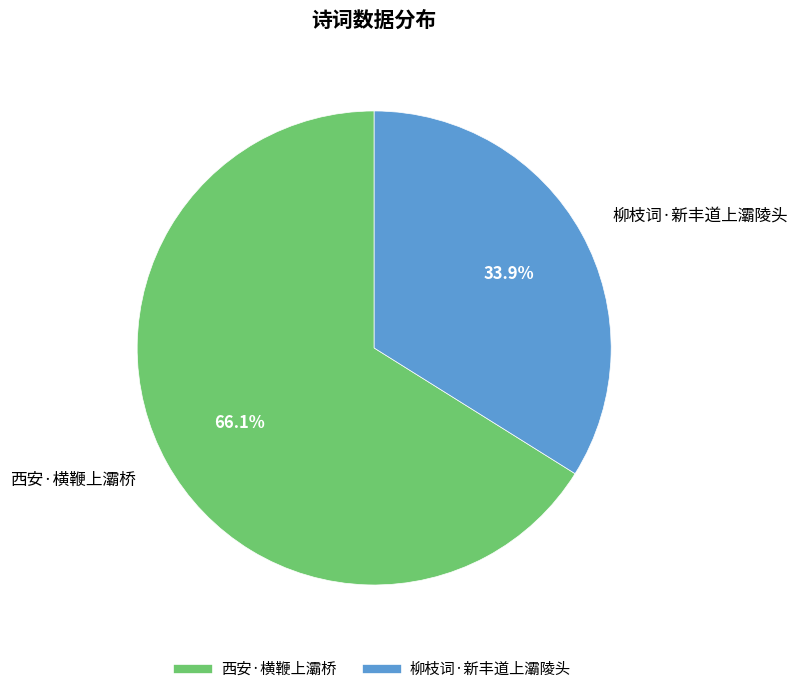

What is the smallest slice in the pie chart?

柳枝词·新丰道上灞陵头